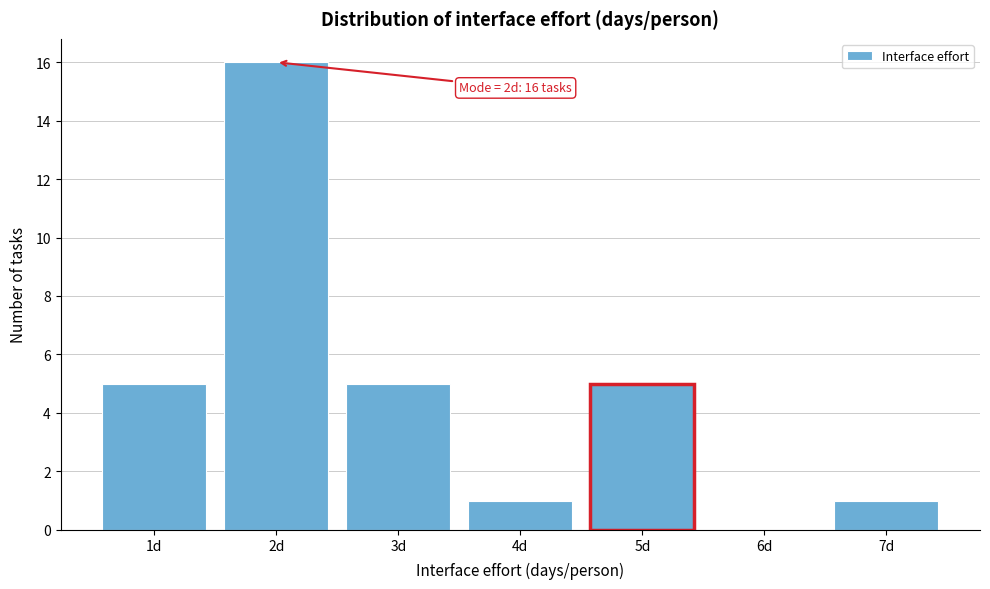

Which range on the x-axis has the tallest bar?

1.5 to 2.5